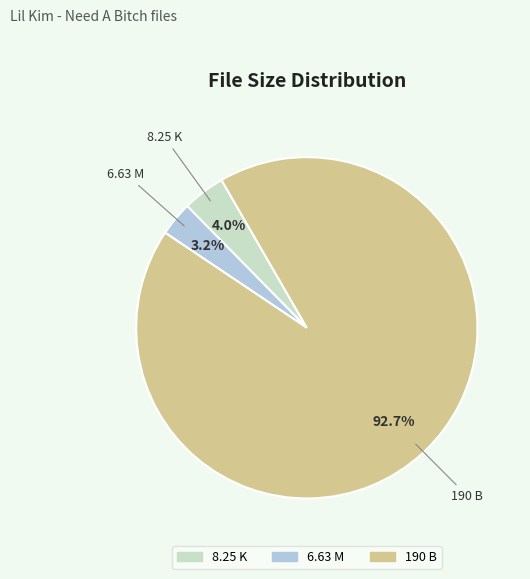

How many slices are in this pie chart?

3